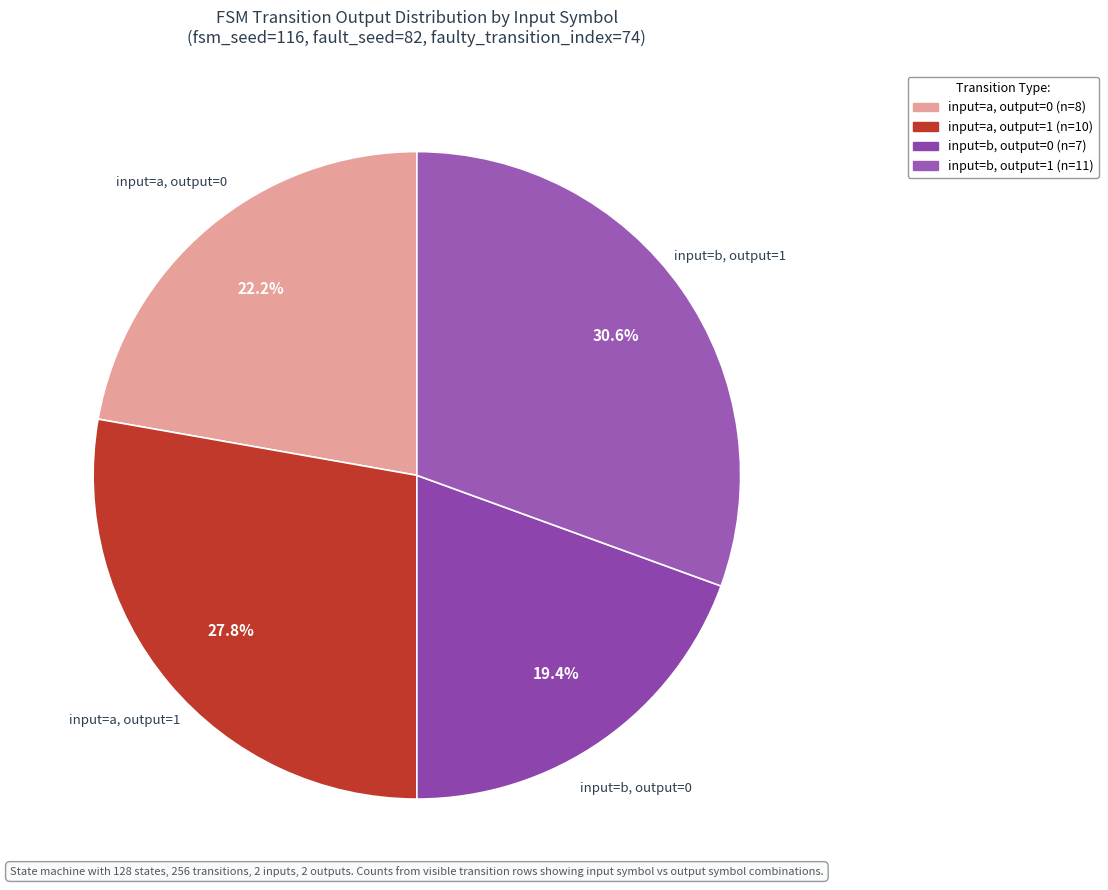

How many segments does this pie chart have?

4